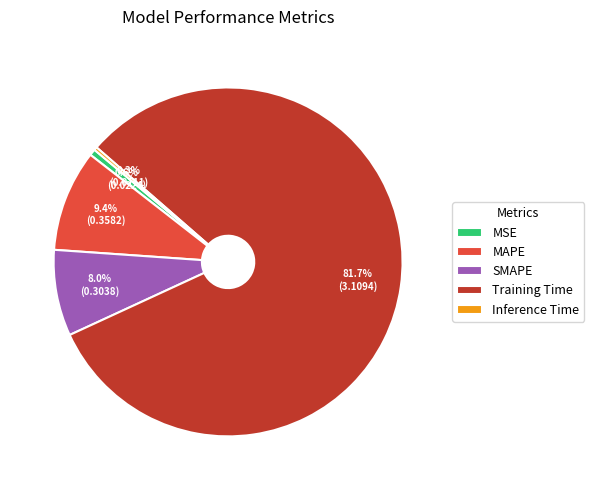

How many slices are in this pie chart?

5